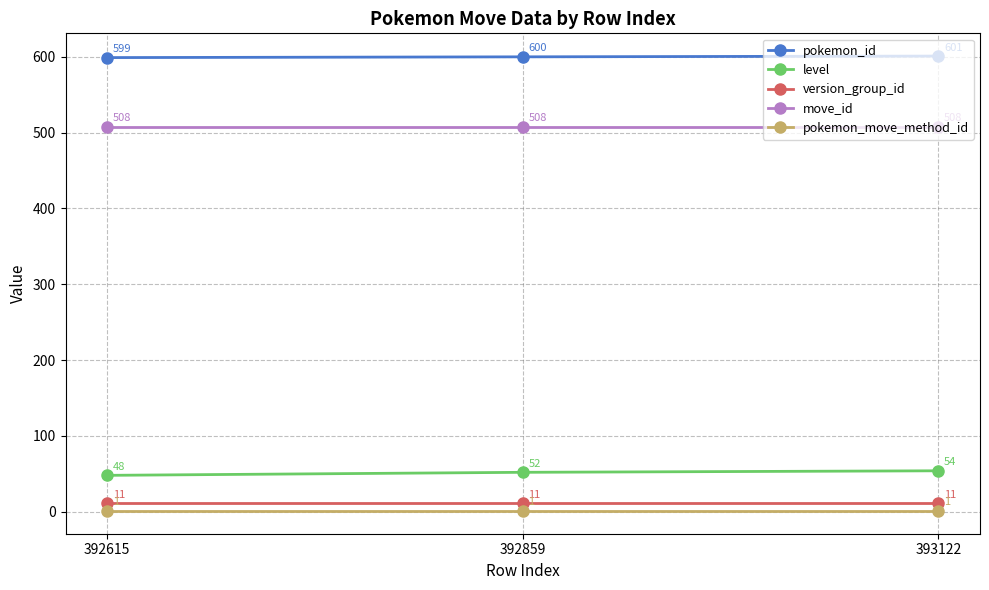

What is the difference between the highest and lowest values at 393122?

600